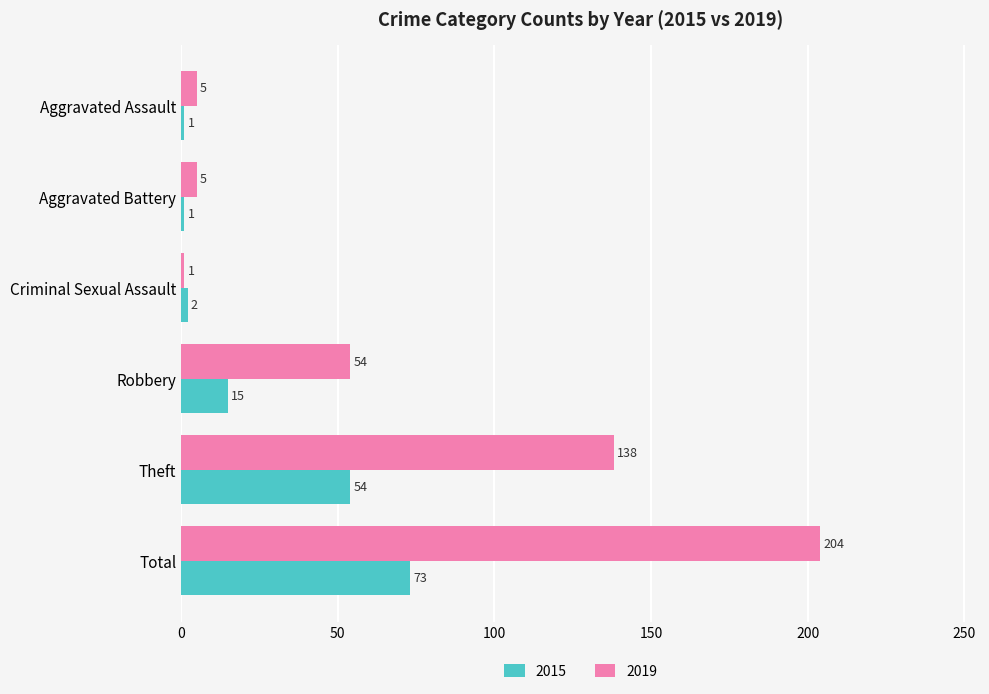

What is the maximum value for 2019?

204